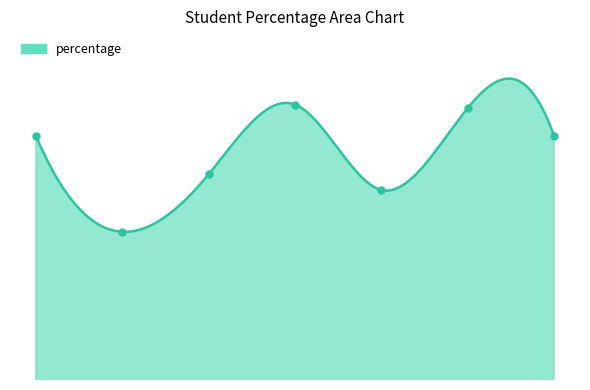

Reading right to left, transcribe all the data shown in this chart.

88.0	91.2	81.8	91.6	83.6	77.0	88.0